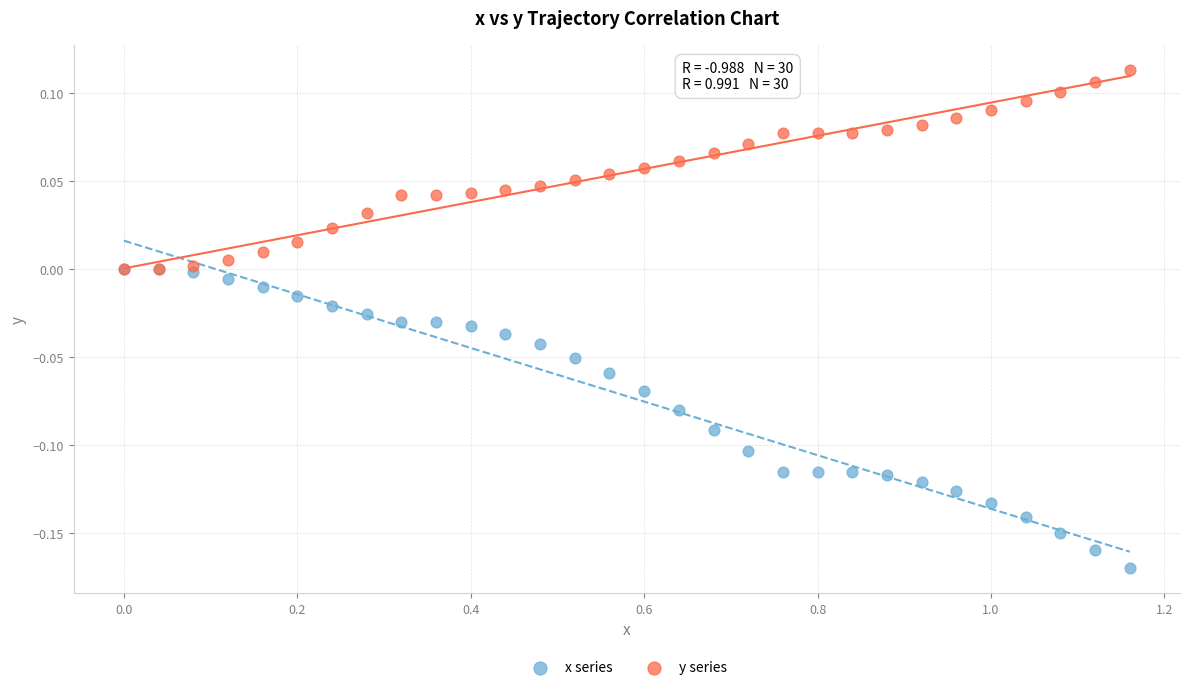

What are all the series names shown in the legend?

x series, y series